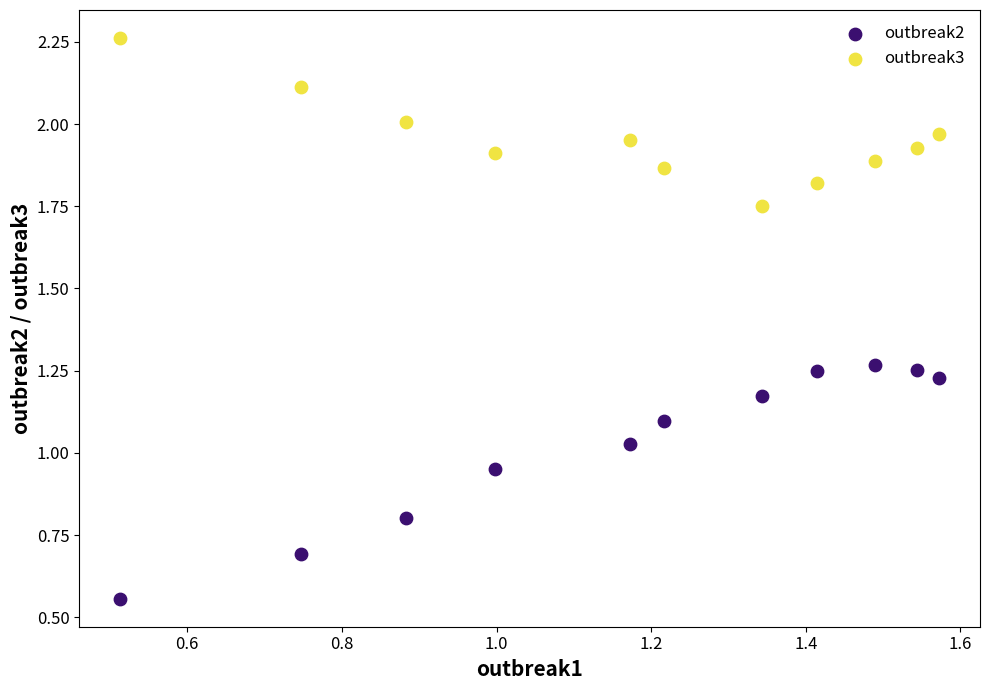

Which series has the largest Y range (max minus min)?

outbreak2